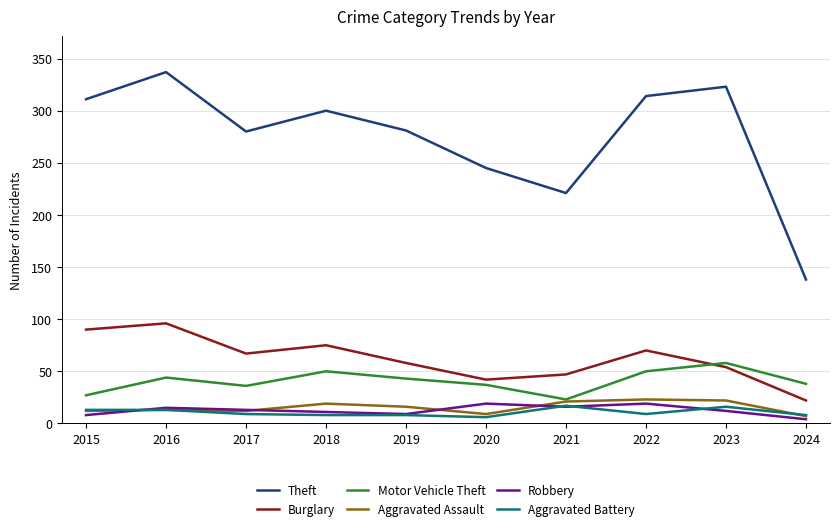

True or false: Theft has a value of 441 at 2019.

False